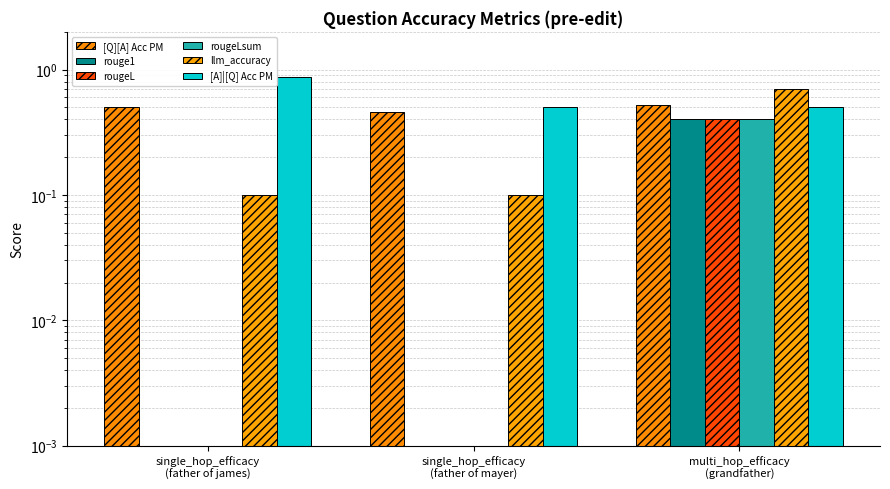

What is the spread (max minus min) of values at multi_hop_efficacy
(grandfather)?

0.3